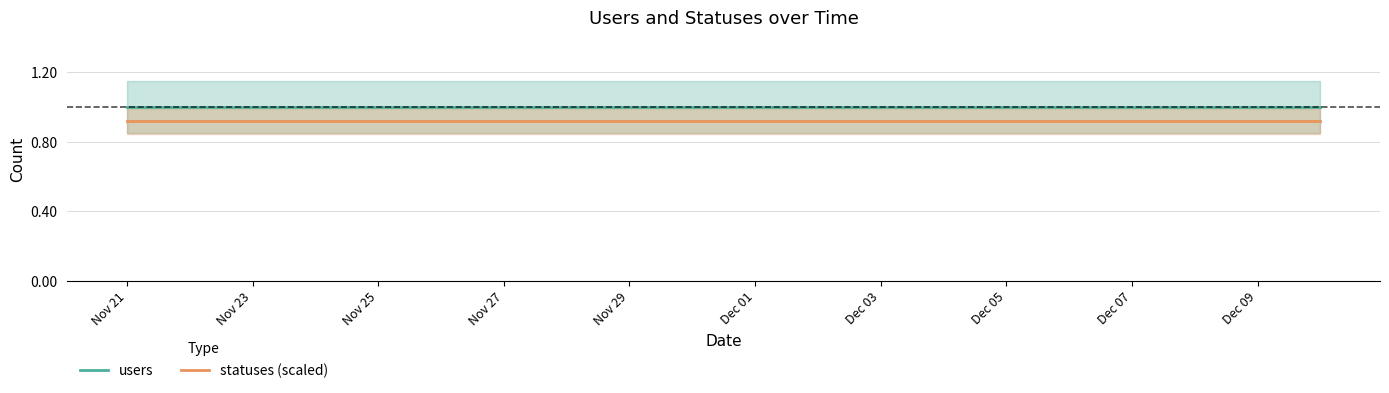

Rank the series by their average value, from highest to lowest.

users, statuses (scaled)